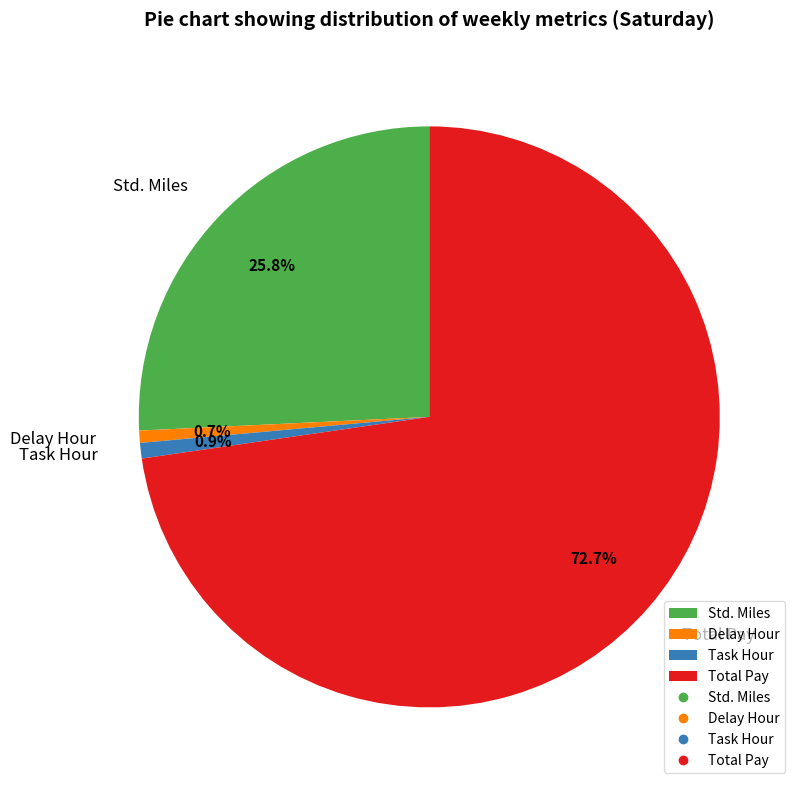

How many slices are in this pie chart?

4